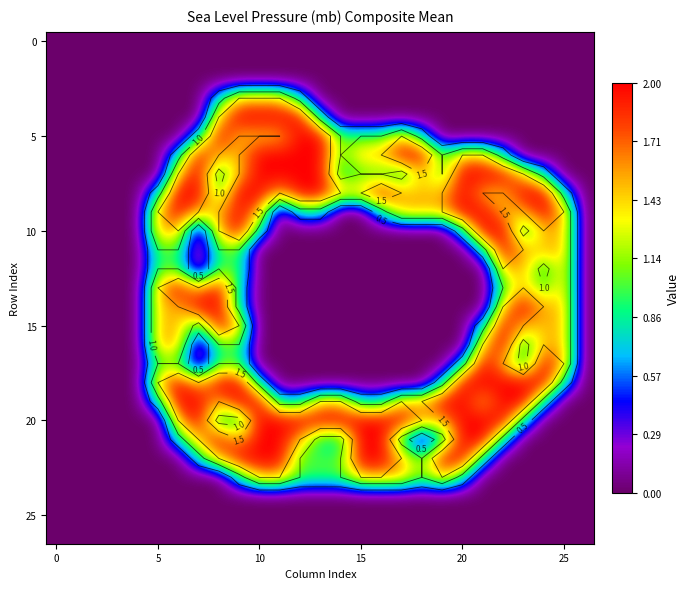

How many data points does each series have?

27